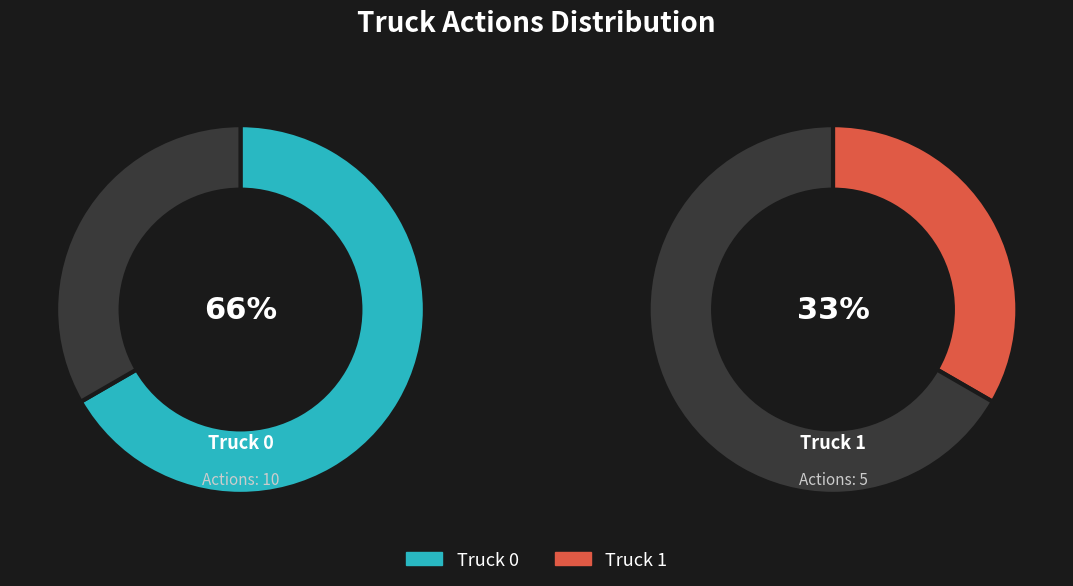

Which slice is the largest?

Truck 0